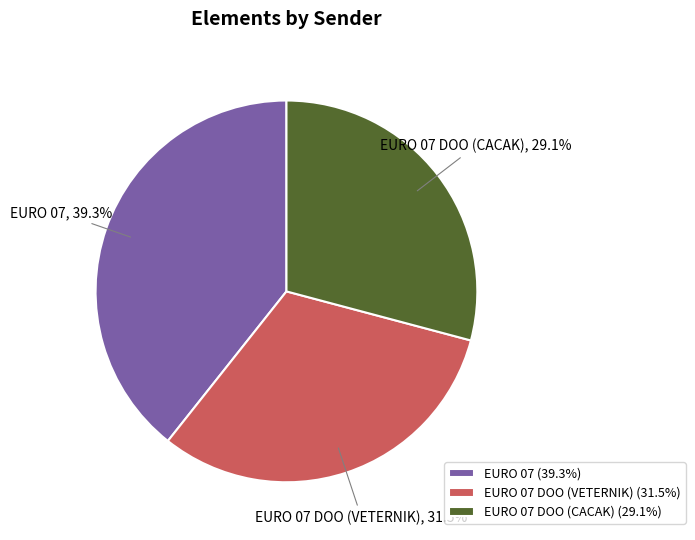

How many slices are in this pie chart?

3